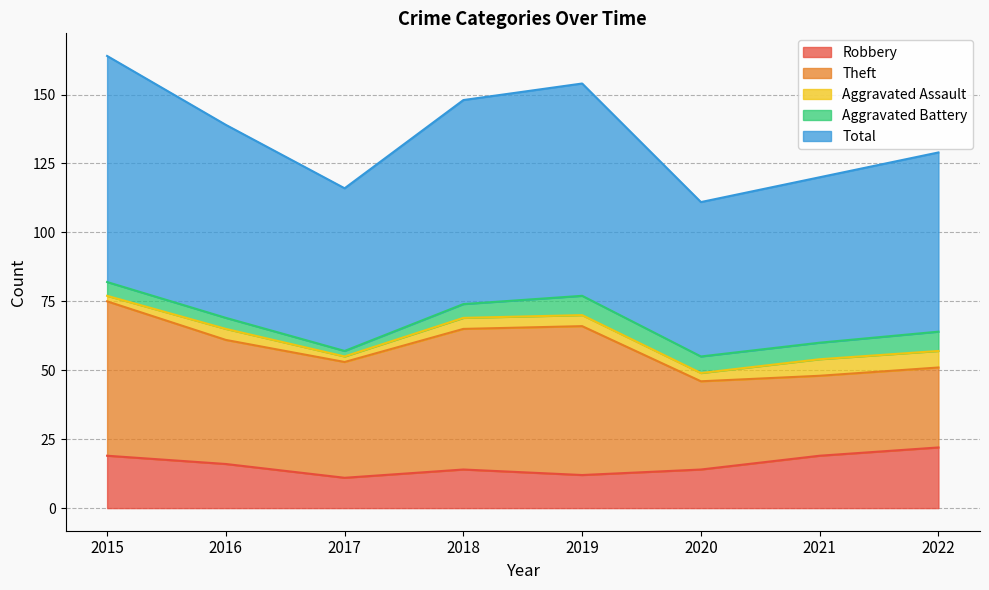

Reading right to left, transcribe all the data shown in this chart.

Robbery: 2022=22	2021=19	2020=14	2019=12	2018=14	2017=11	2016=16	2015=19
Theft: 2022=29	2021=29	2020=32	2019=54	2018=51	2017=42	2016=45	2015=56
Aggravated Assault: 2022=6	2021=6	2020=3	2019=4	2018=4	2017=2	2016=4	2015=2
Aggravated Battery: 2022=7	2021=6	2020=6	2019=7	2018=5	2017=2	2016=4	2015=5
Total: 2022=65	2021=60	2020=56	2019=77	2018=74	2017=59	2016=70	2015=82